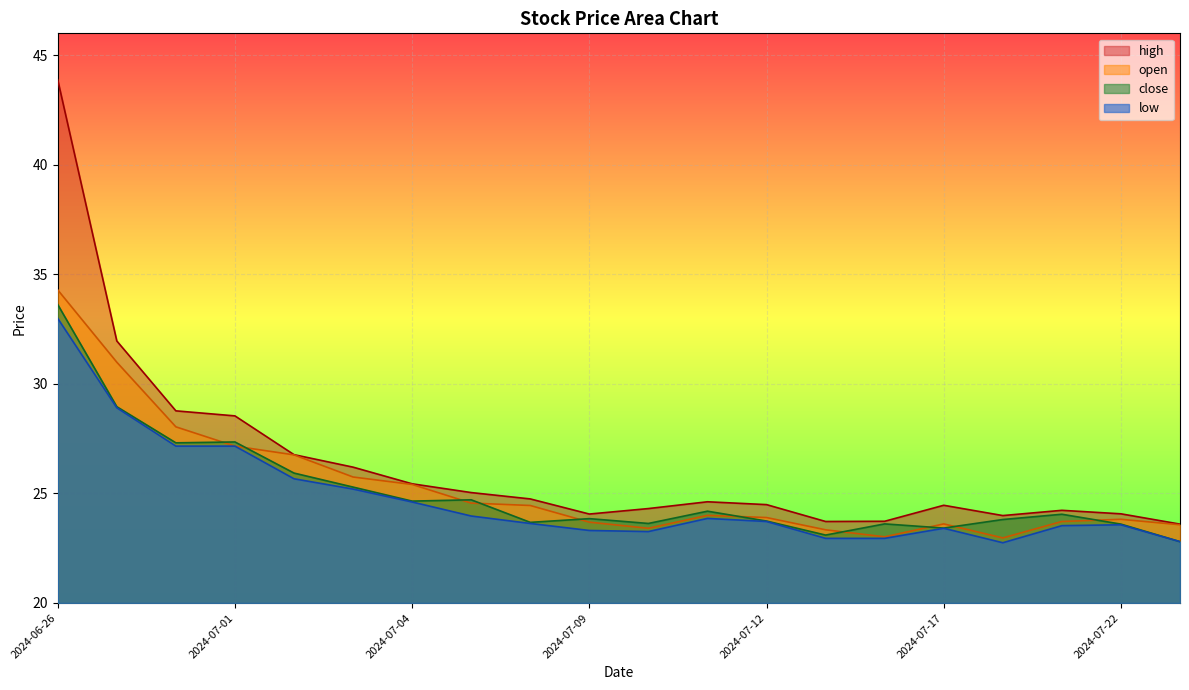

True or false: low and close cross at least once.

False